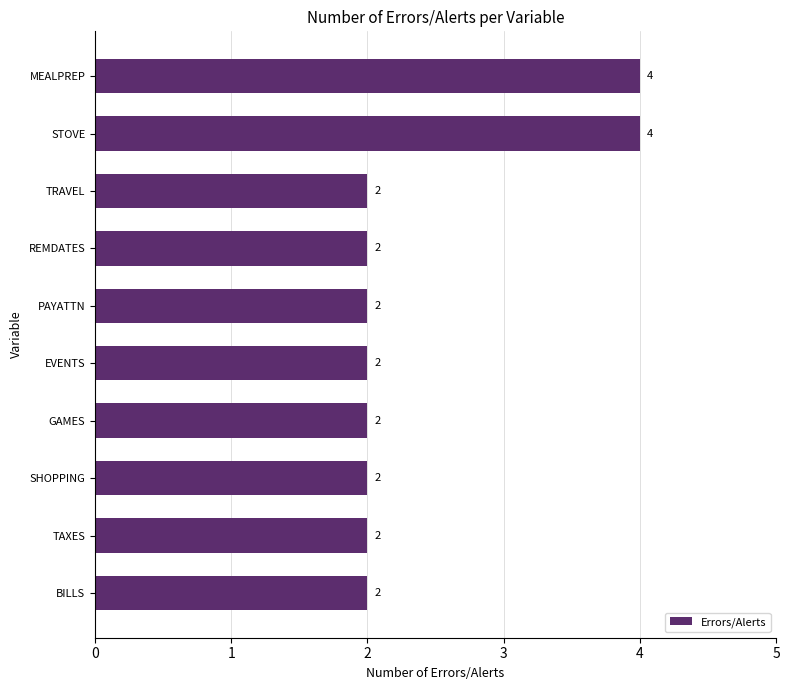

What is the sum of all values?

24